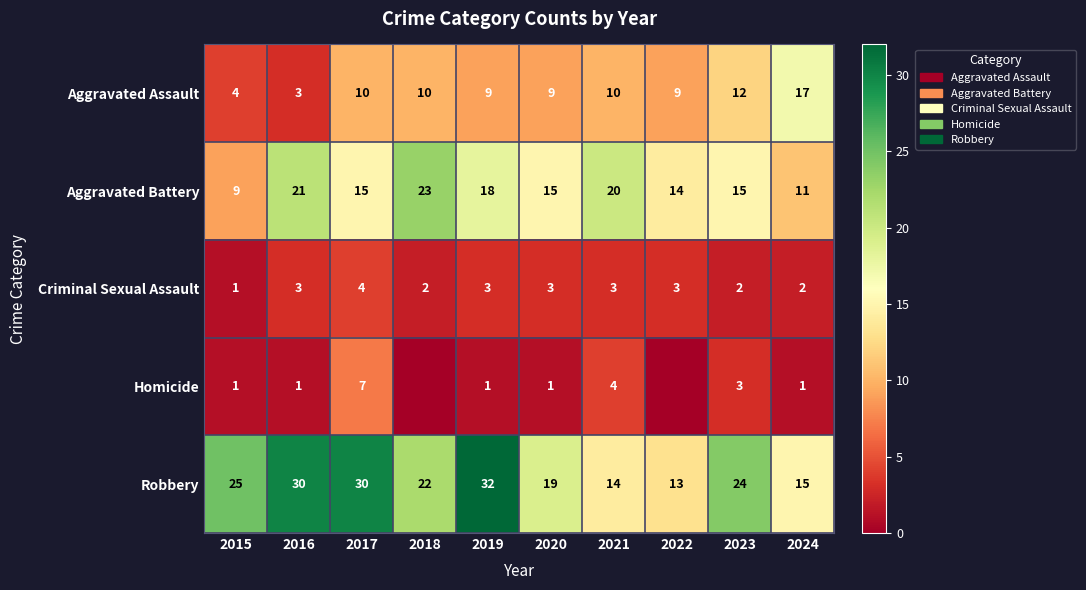

Between 2017 and 2015, which is larger?

2017